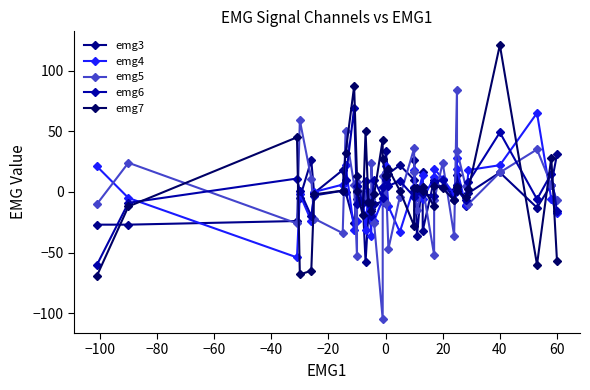

Which series has the largest total across all categories?

emg7